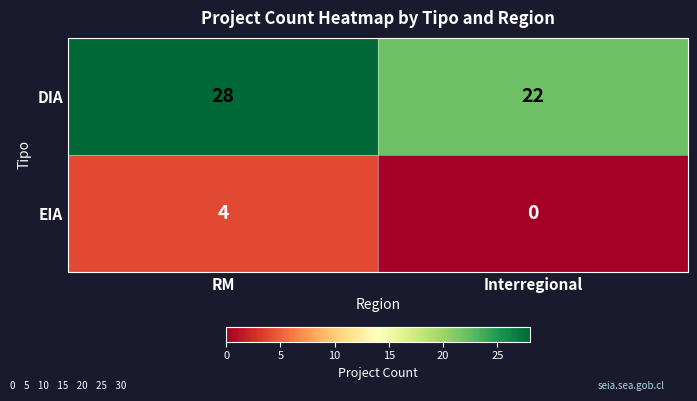

How many series are shown in this chart?

2